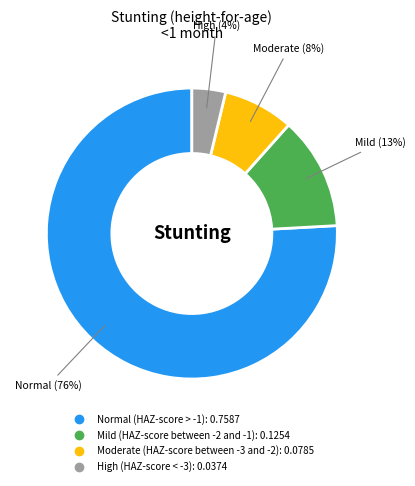

To the nearest percent, what is the average slice percentage?

25%